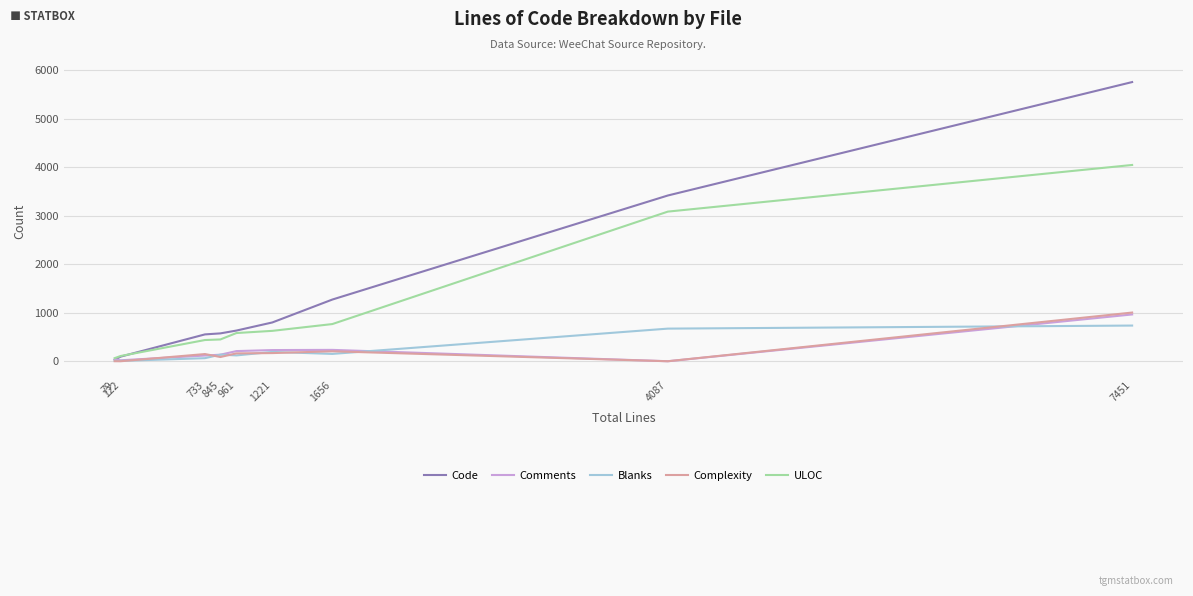

Is the value of Complexity at 4087 greater than the value of Blanks at 733?

No